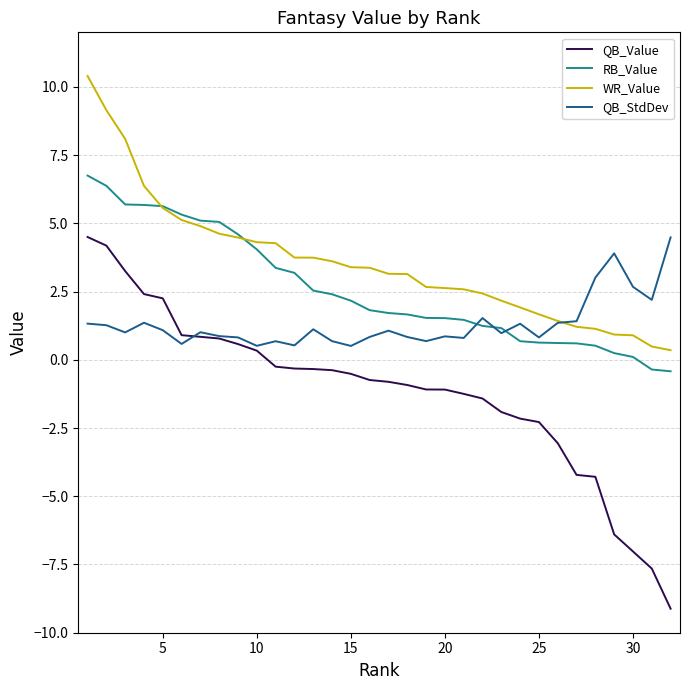

Which series has the widest spread of values?

QB_Value